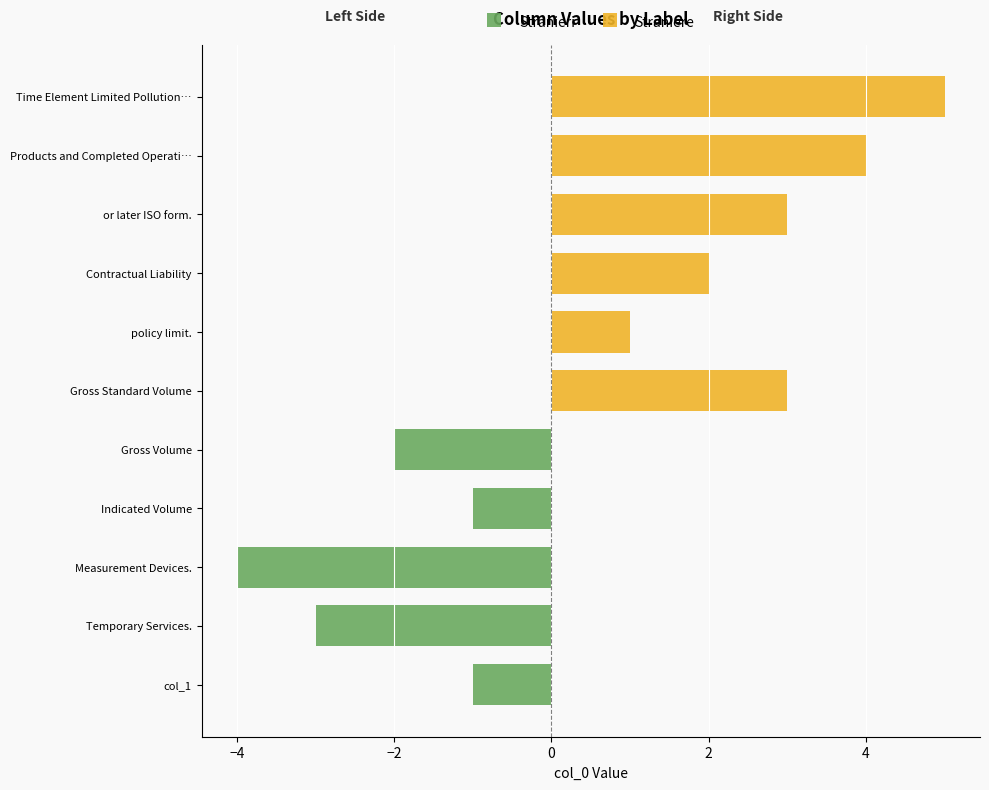

Which has a higher value, Products and Completed Operati… or or later ISO form.?

Products and Completed Operati…